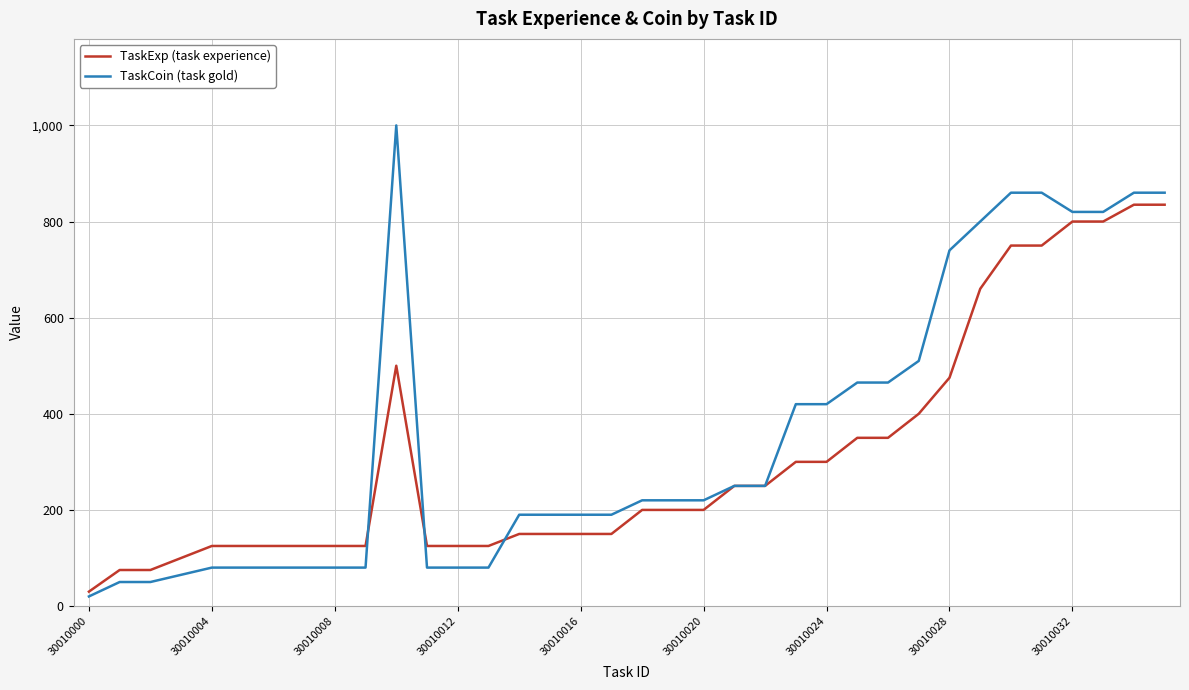

What is the highest value of the TaskCoin (task gold) series?

1000